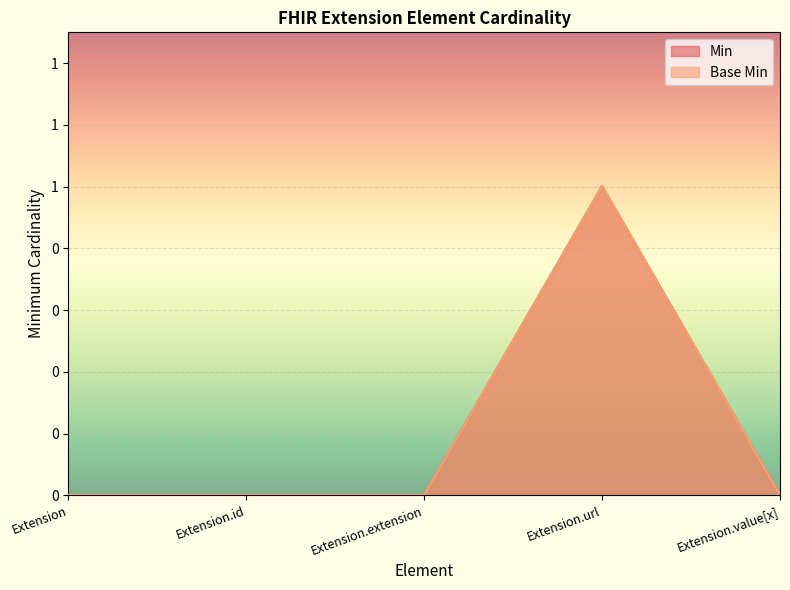

What position from the right is Extension.extension?

3